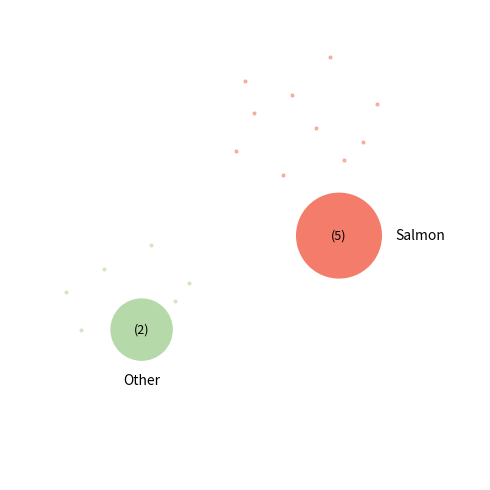

How many segments does this pie chart have?

7